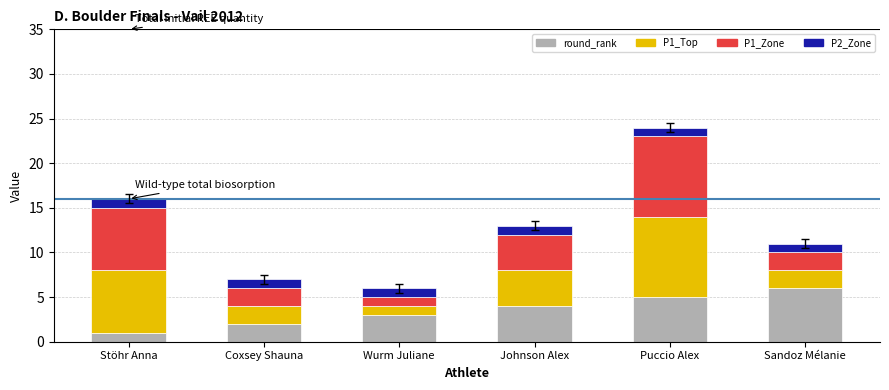

Rank the categories by round_rank value from lowest to highest.

Stöhr Anna, Coxsey Shauna, Wurm Juliane, Johnson Alex, Puccio Alex, Sandoz Mélanie